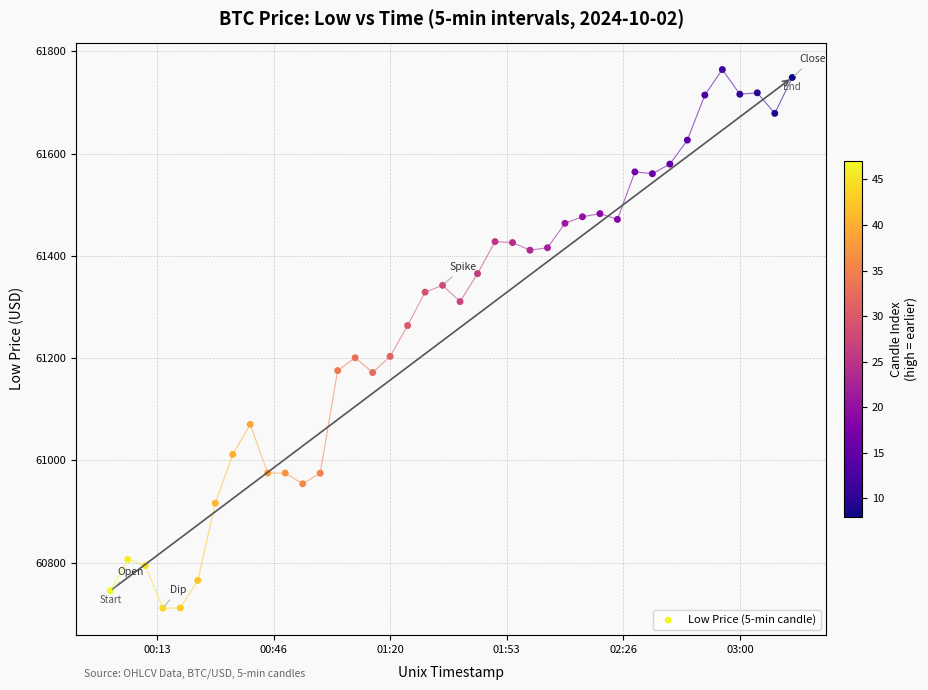

What is the range of Y values (max minus min)?

1053.4